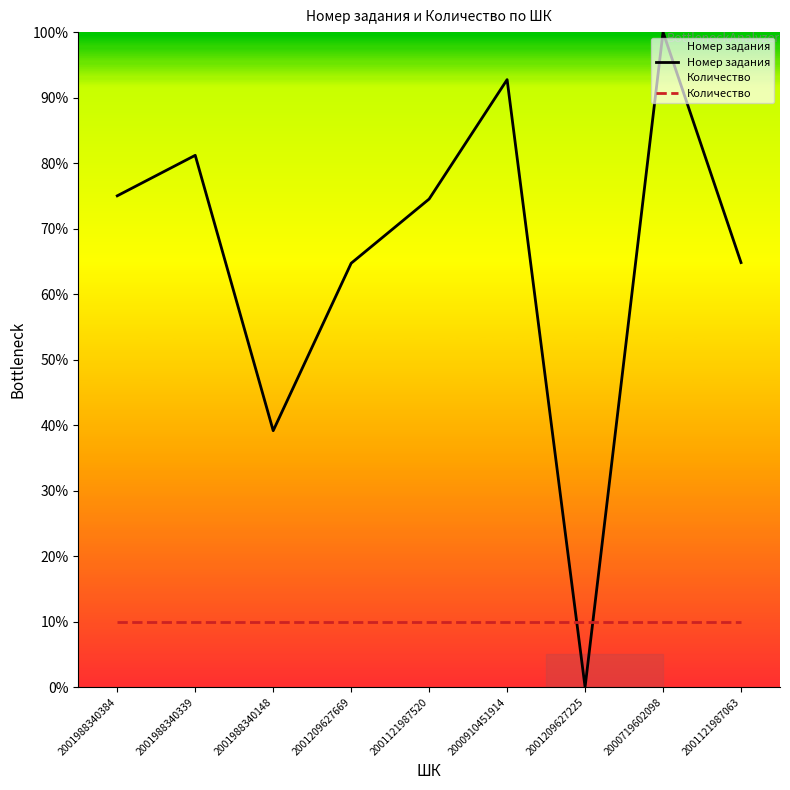

Which label corresponds to the largest value in the chart?

2000719602098